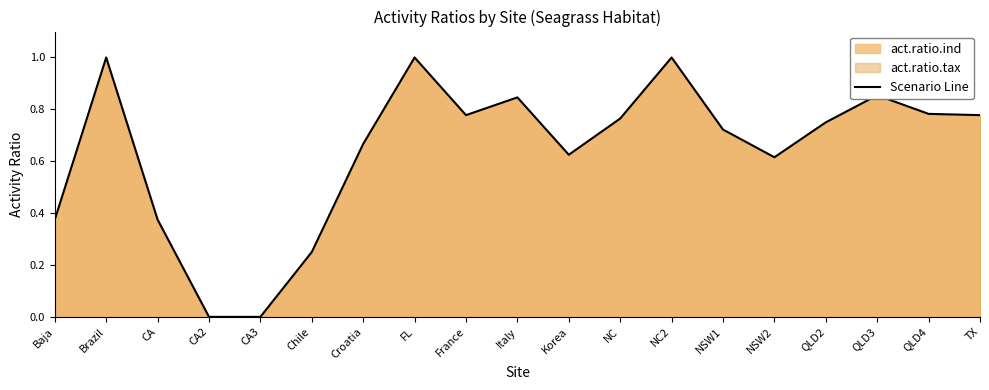

How many values are between 0 and 1?

19